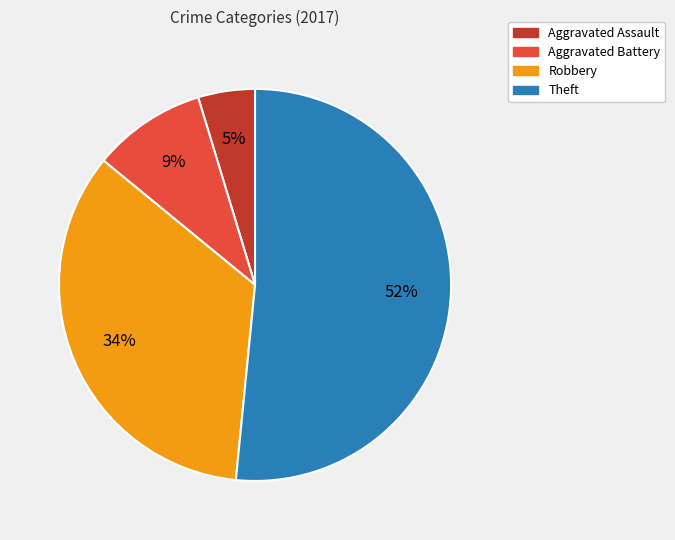

Is it true that Theft is 57% of the pie?

False